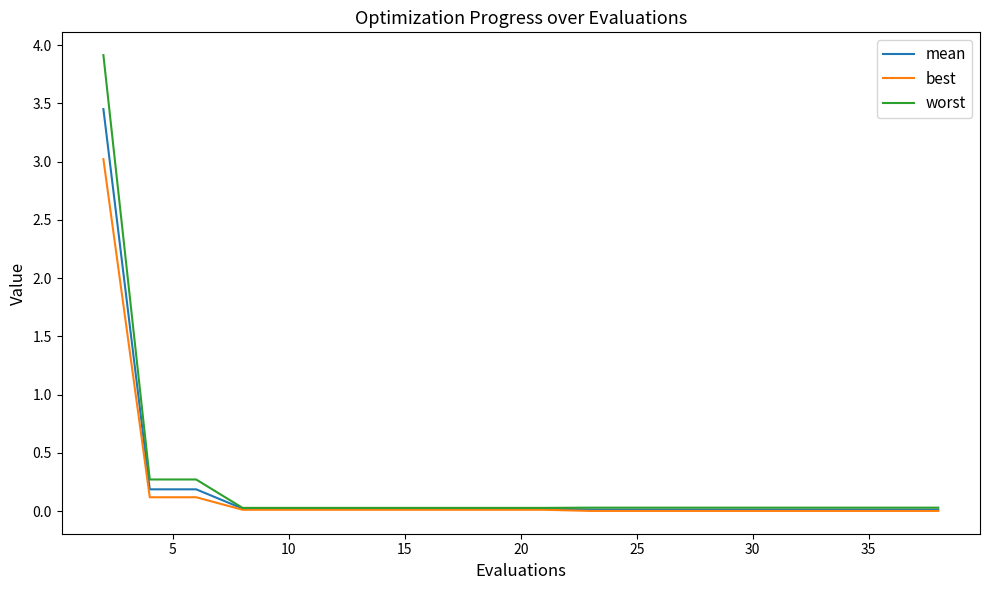

What is the maximum value shown in the chart?

3.9